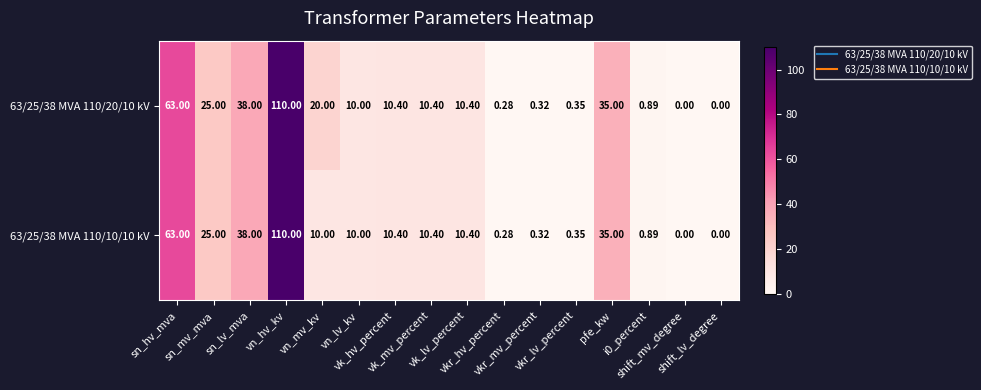

Which category has the lowest value across all series?

shift_mv_degree